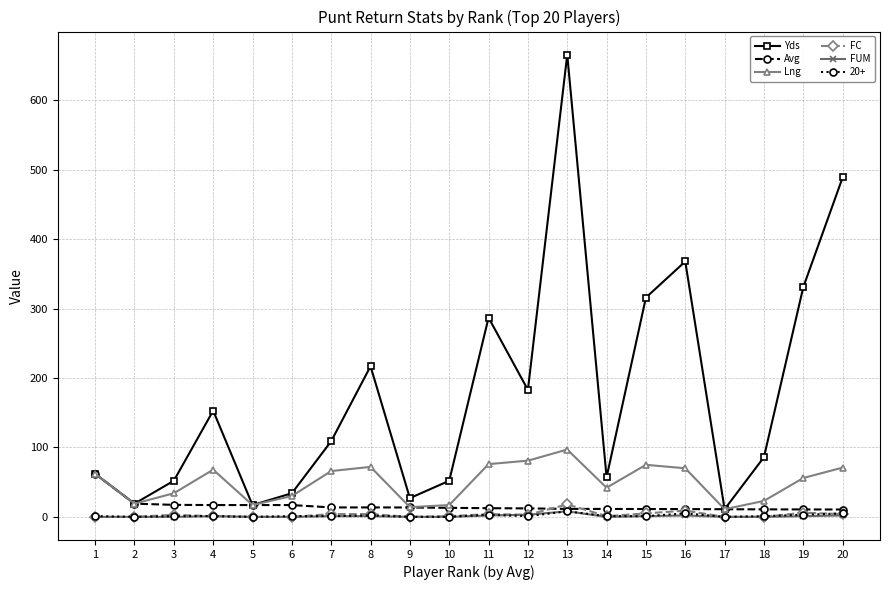

How many interior local peaks does the Yds series have?

5